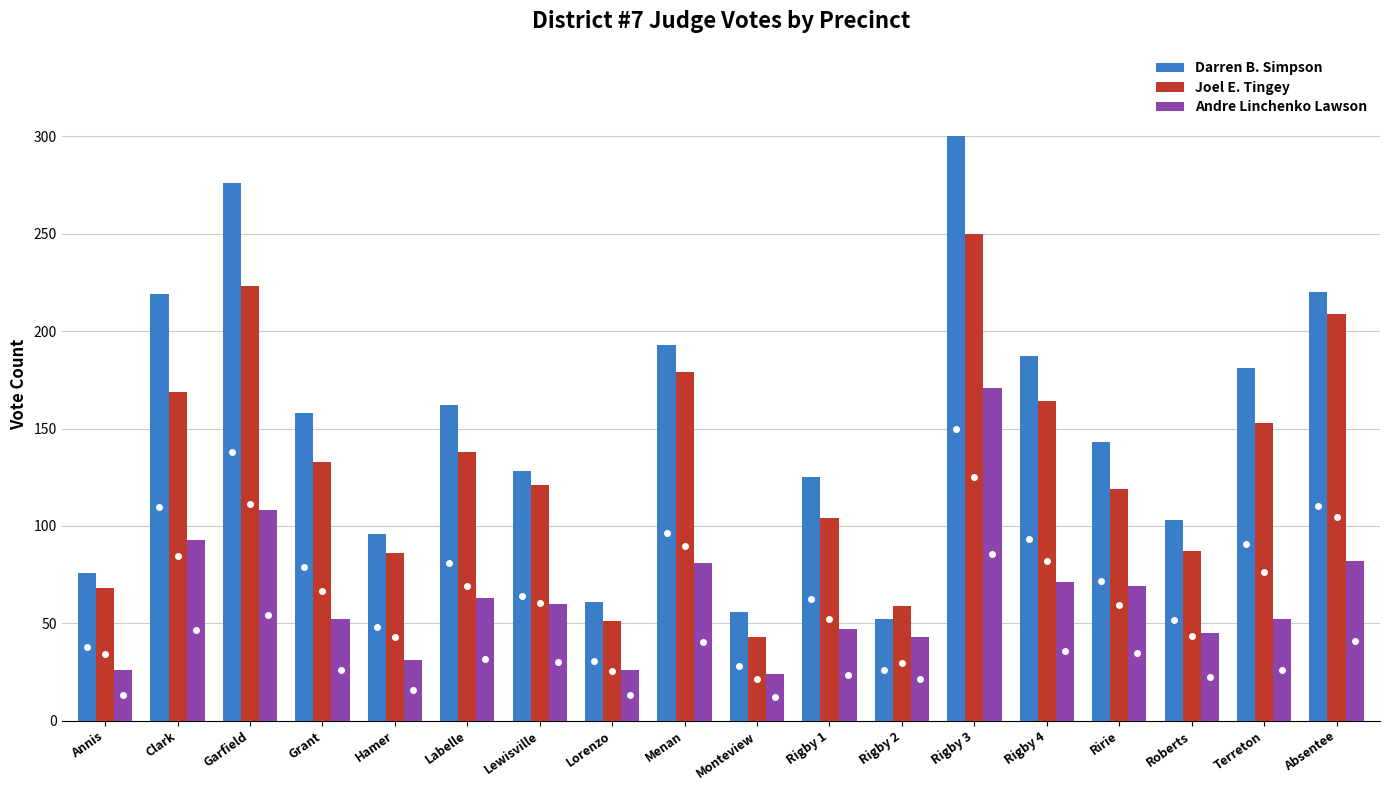

What are all the series names shown in the legend?

Darren B. Simpson, Joel E. Tingey, Andre Linchenko Lawson